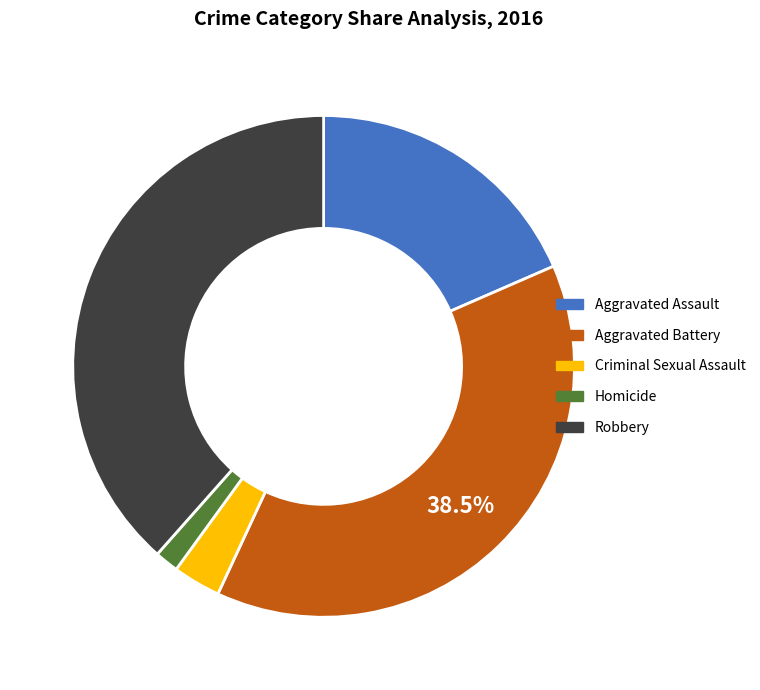

Do Criminal Sexual Assault and Robbery together represent more than half of the pie?

No